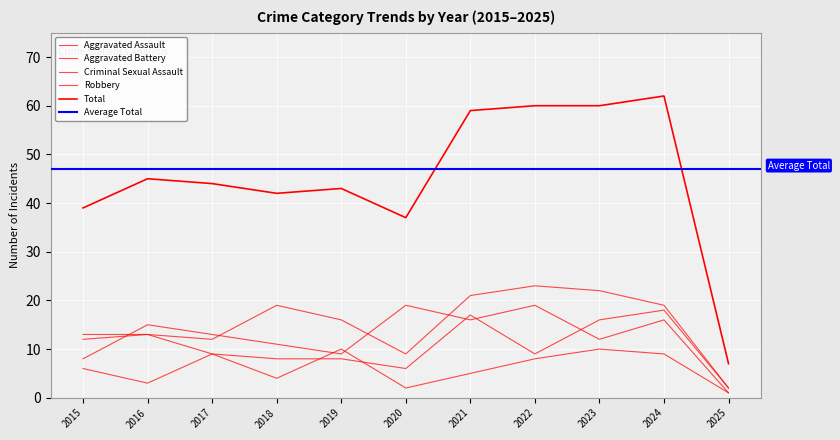

At which category is the sum across all series the highest?

2024